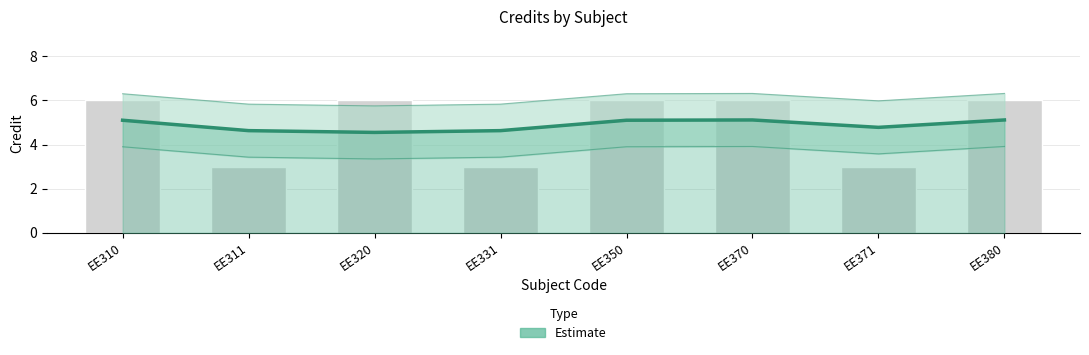

Between EE371 and EE380, which is larger?

EE380